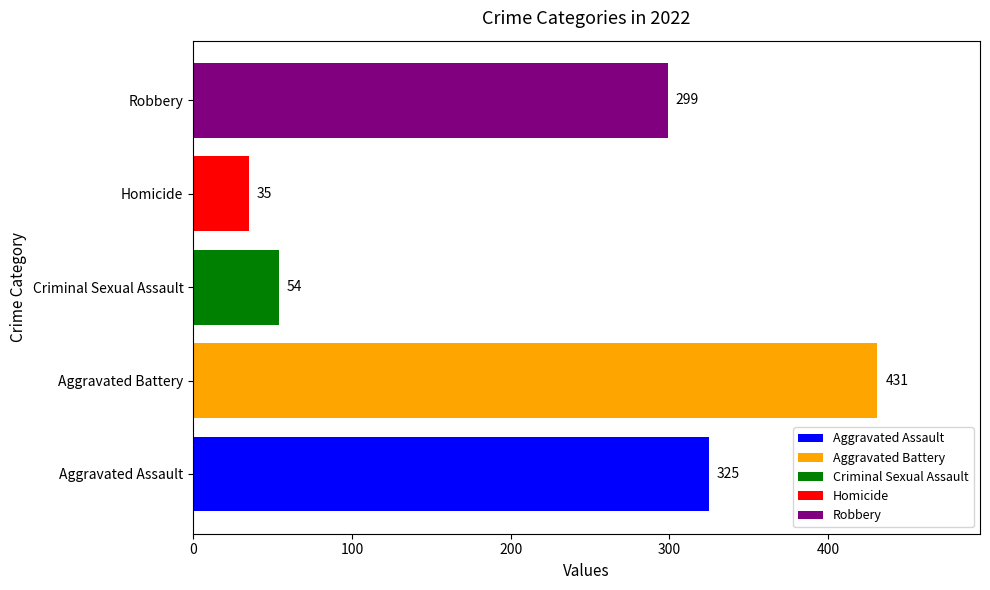

What is the smallest value displayed?

35